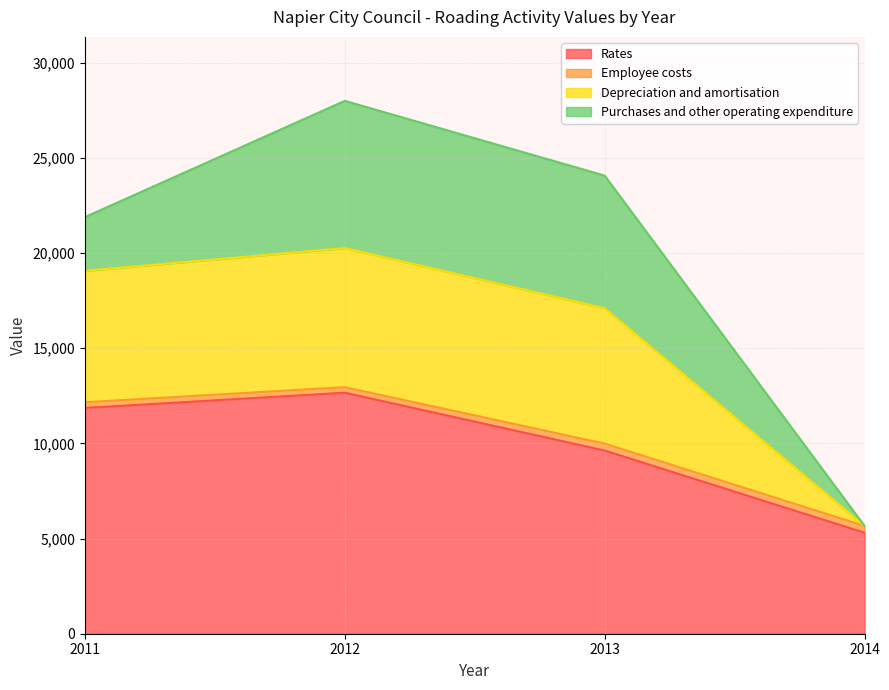

Between 2012 and 2013, which is larger?

2012